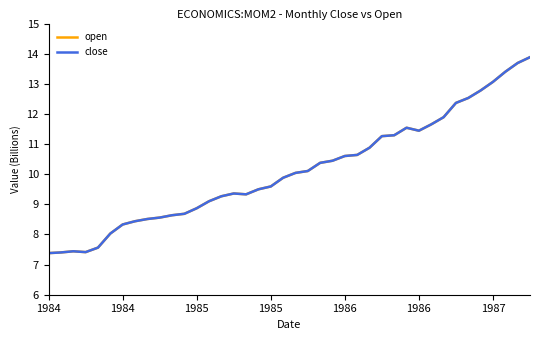

Does the chart display data point markers on the line(s)?

No